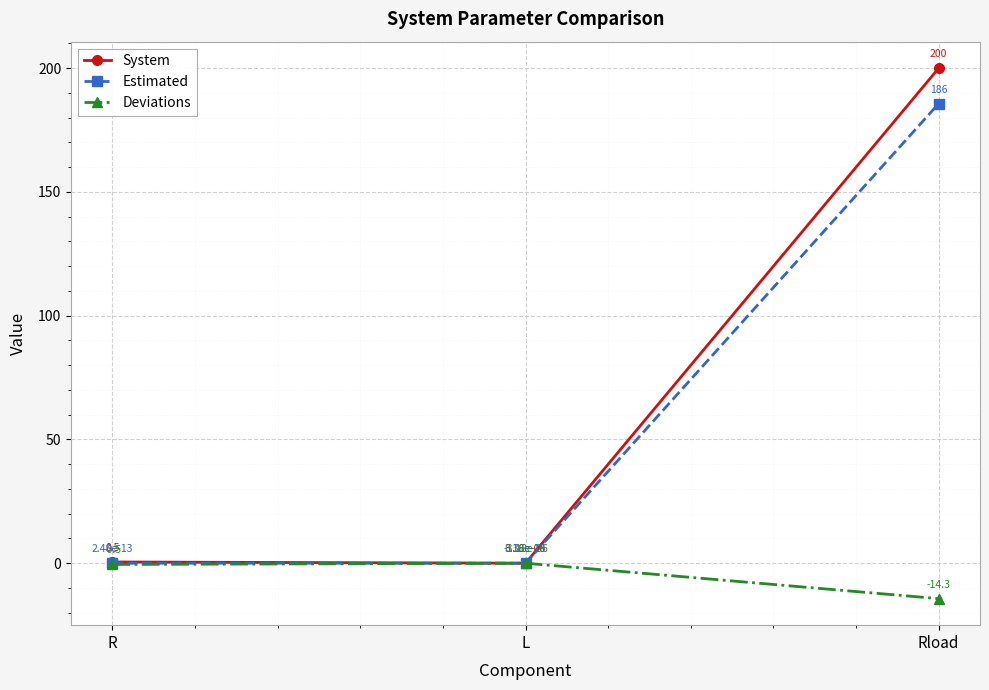

Between R and Rload, which series saw the biggest shift?

System